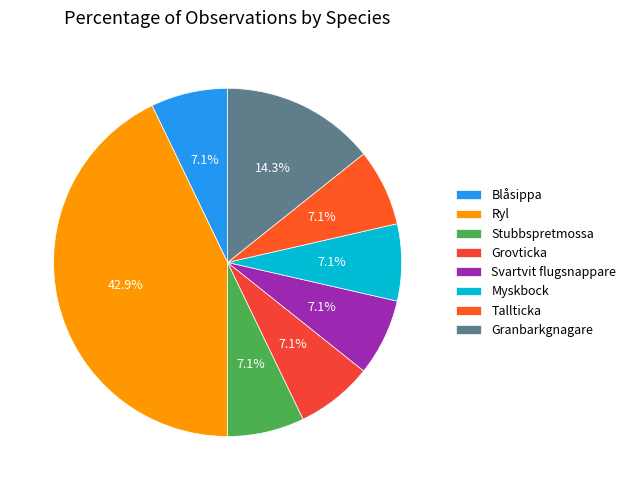

Is it true that Myskbock is 7% of the pie?

True